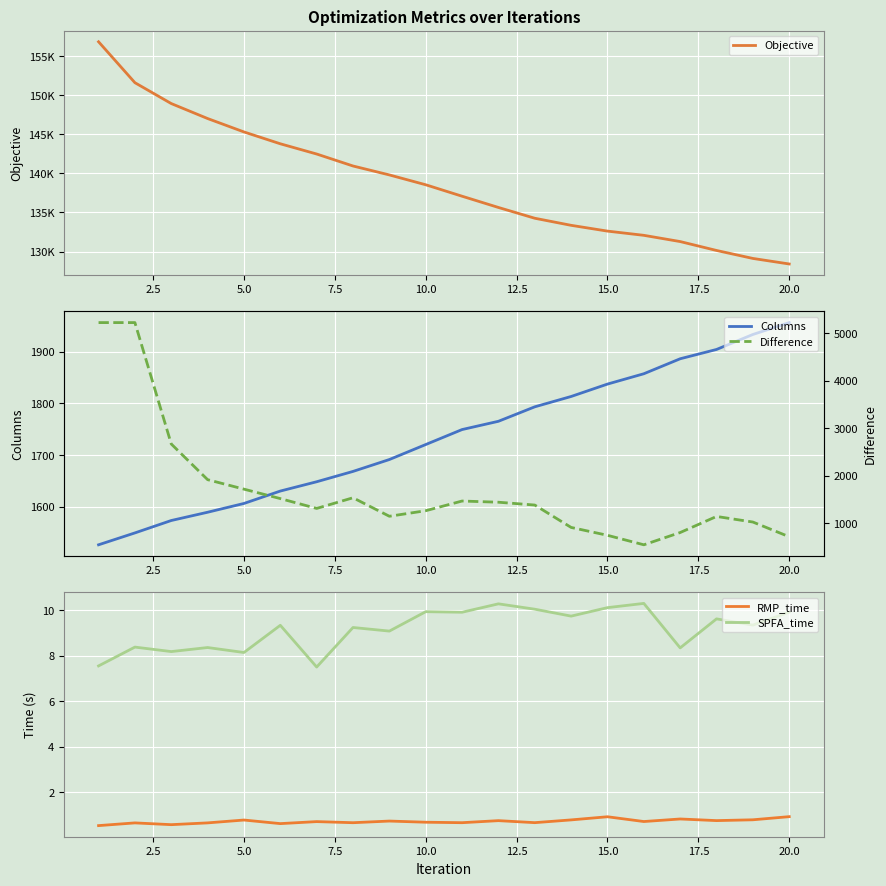

What is the minimum value for RMP_time?

0.5